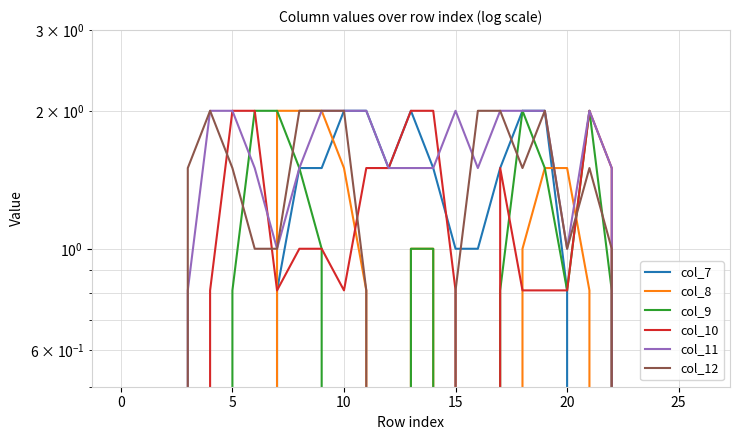

How many data points in col_7 are above 0?

14